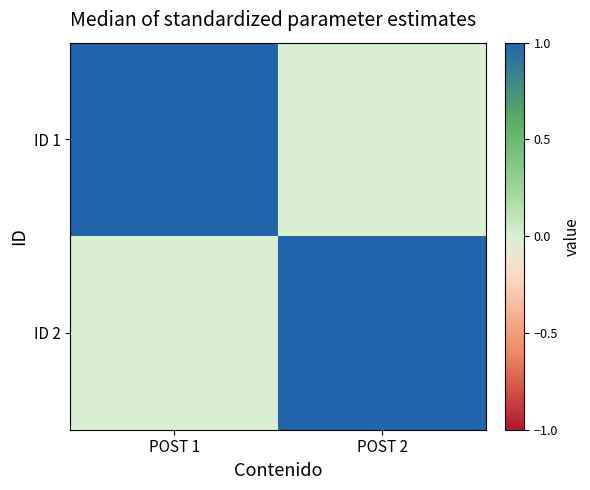

At which category does the chart reach its minimum across all series?

POST 2